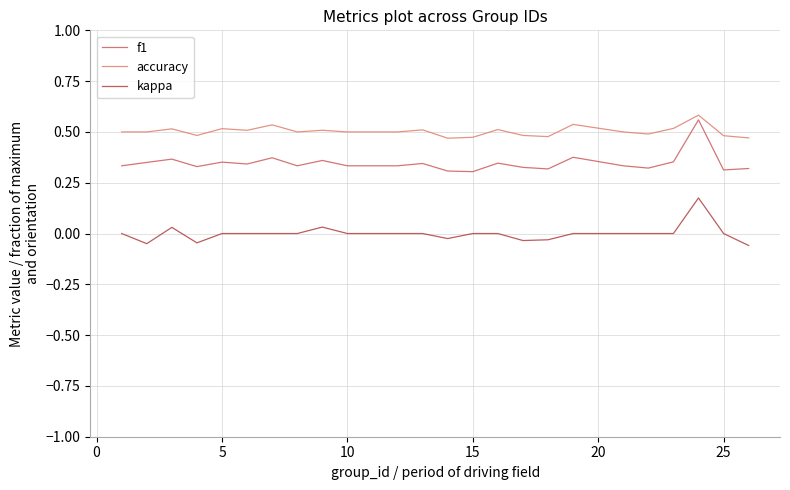

How many lines are shown in the chart?

3